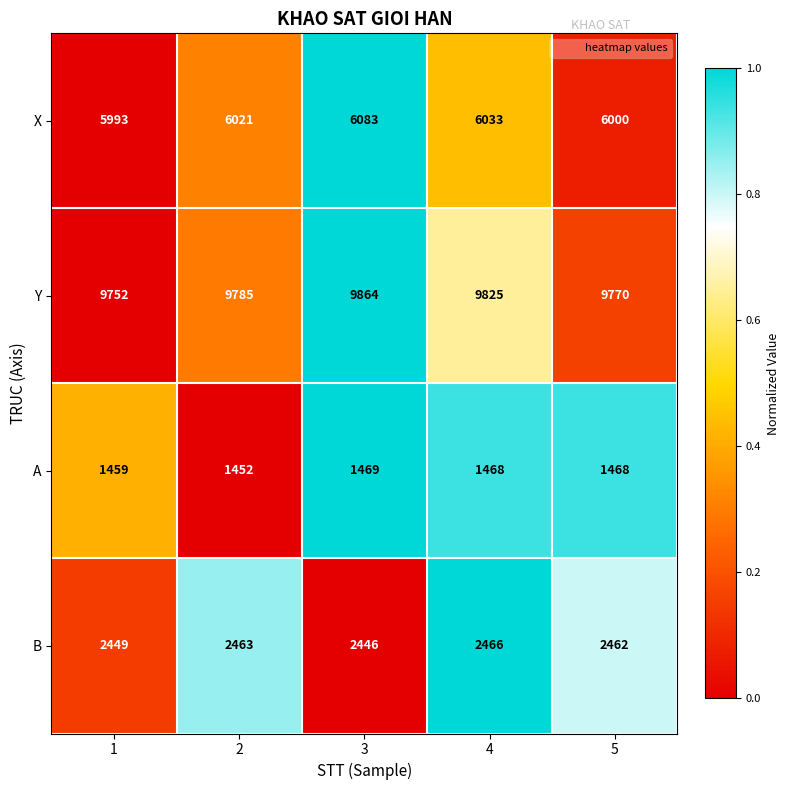

The X series shows 5993 at 1. True or false?

True